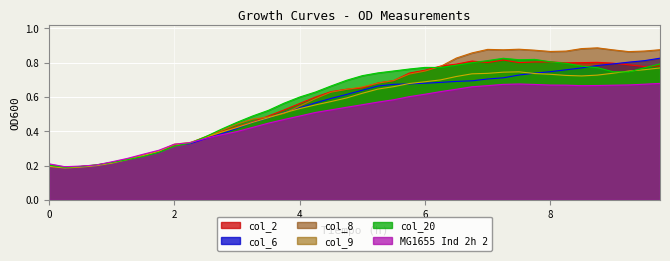

The col_2 series shows 0.1 at 8. True or false?

False